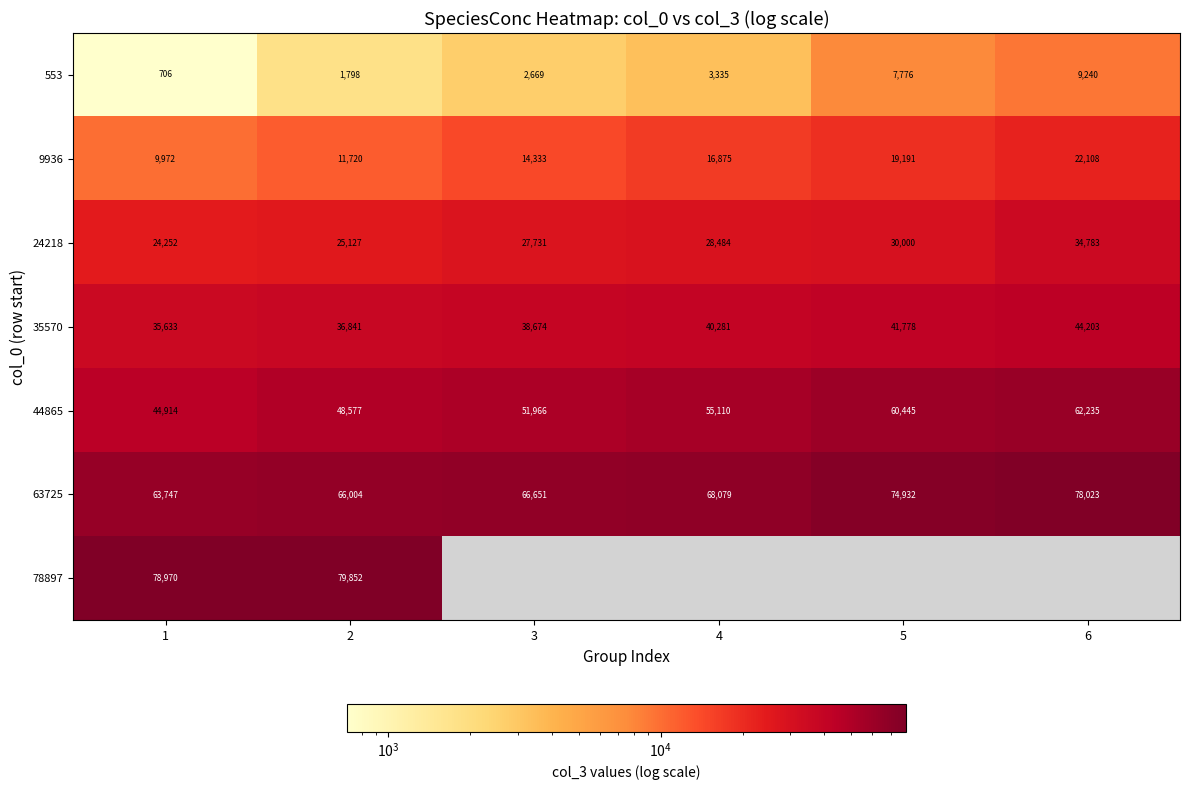

List the labels in order of 24218 value, smallest first.

1, 2, 3, 4, 5, 6